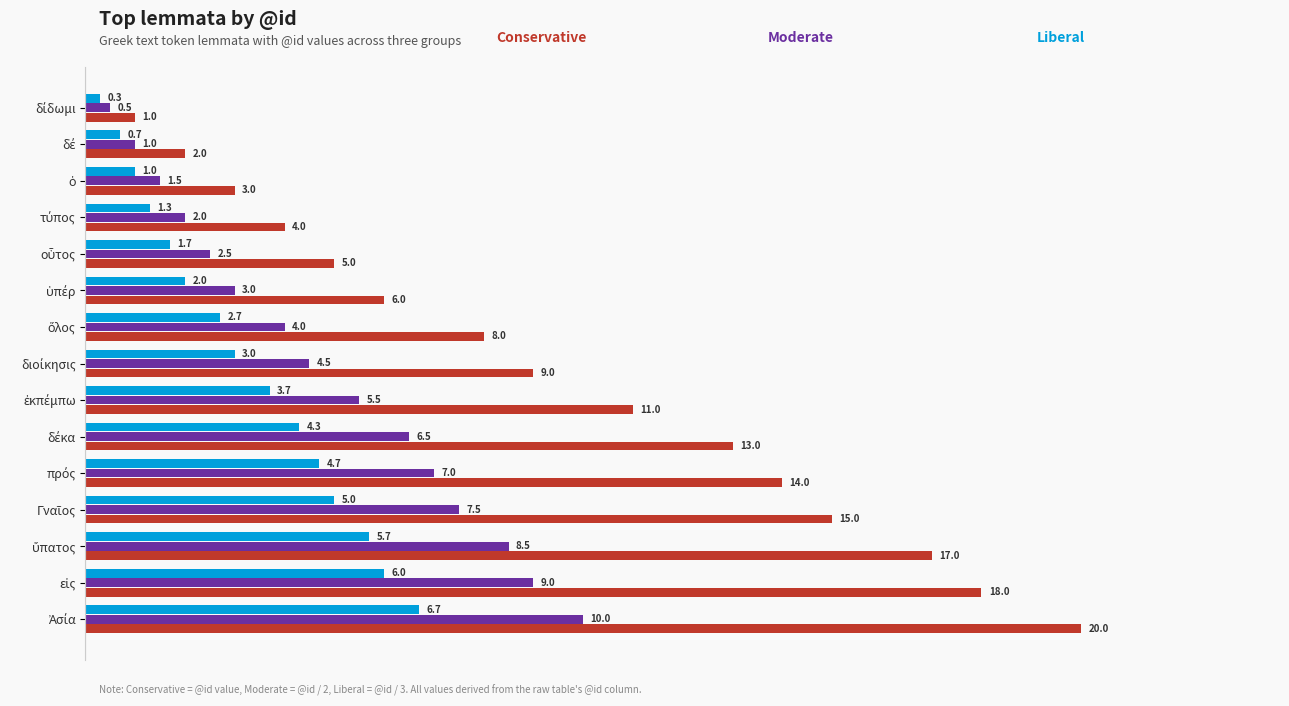

What is the smallest value displayed?

0.3